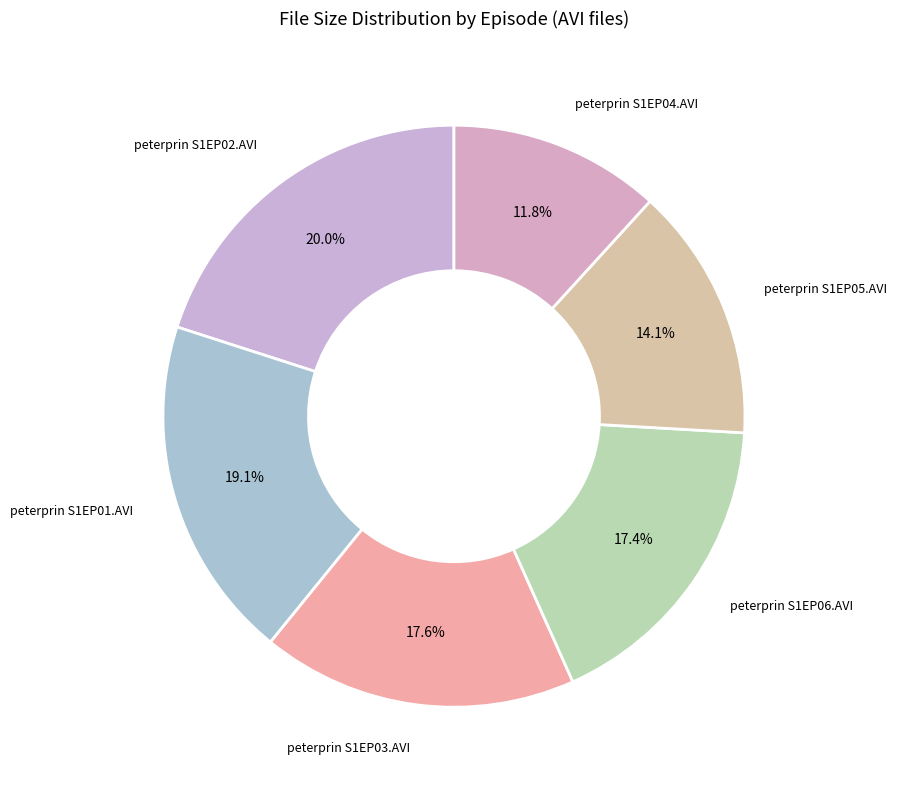

How many slices are in this pie chart?

6